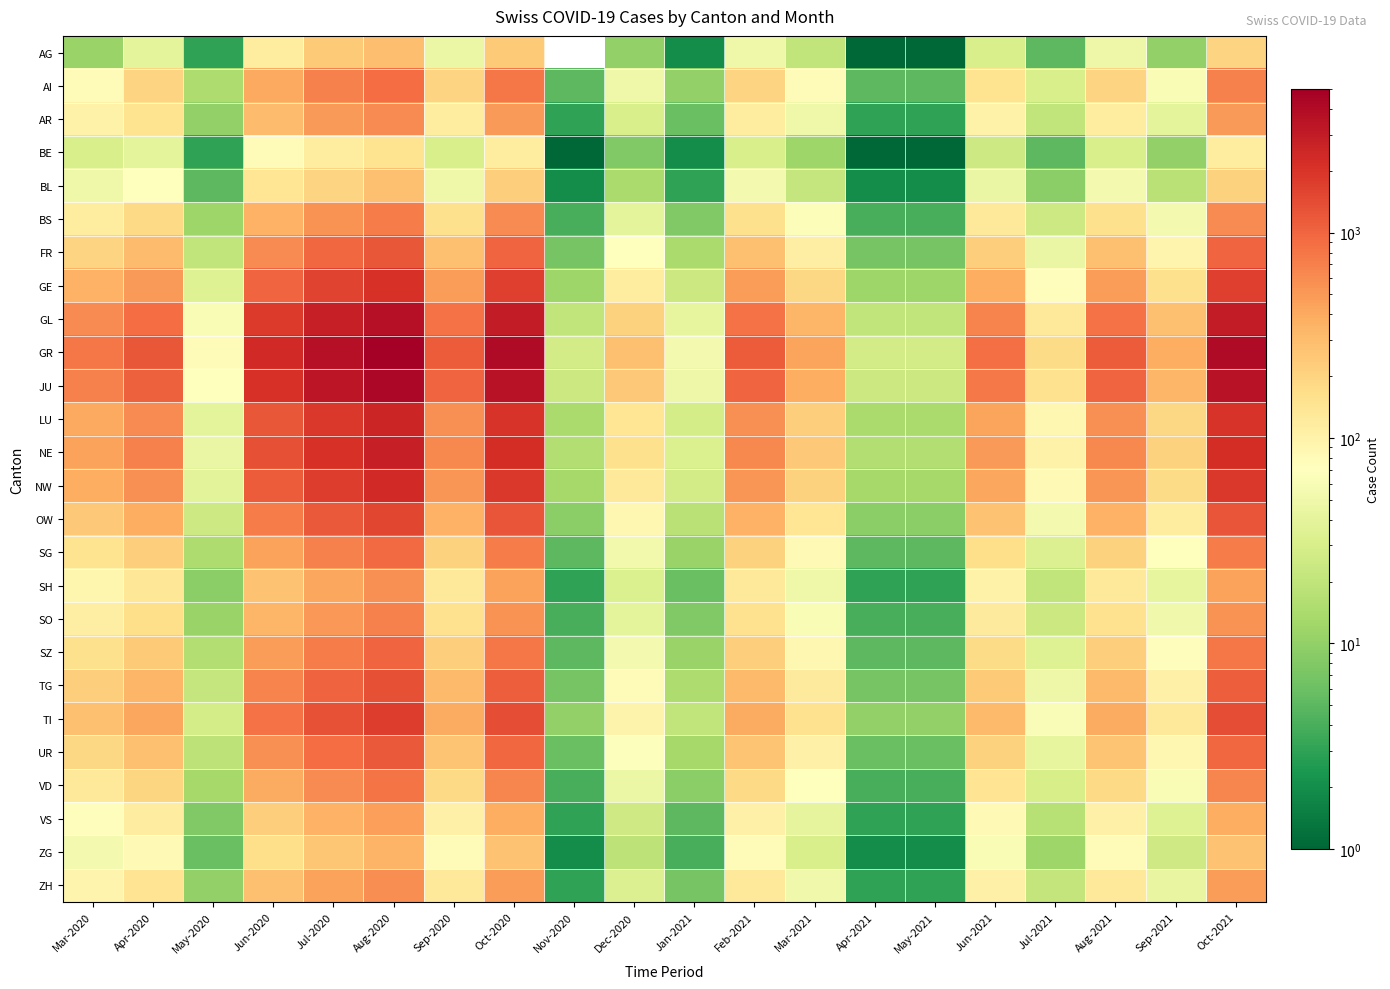

How many distinct data groups are displayed?

26